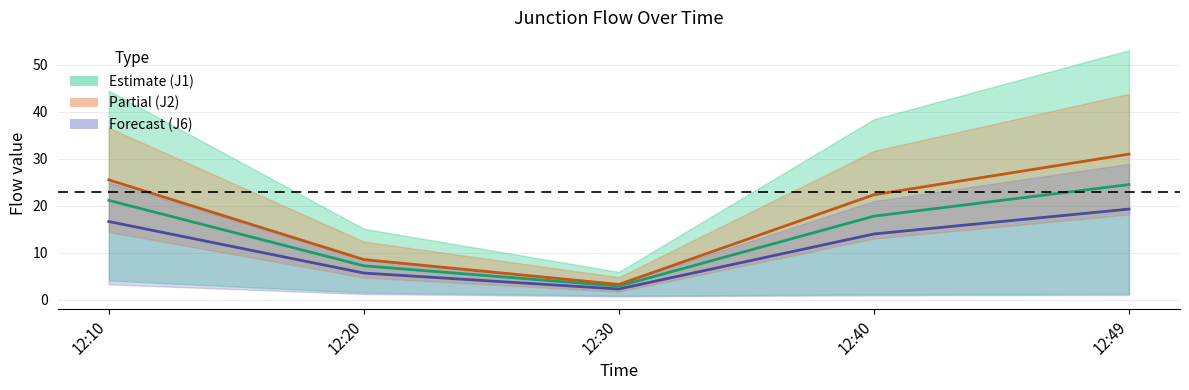

List the labels in order of J6 center value, smallest first.

12:30, 12:20, 12:40, 12:10, 12:49